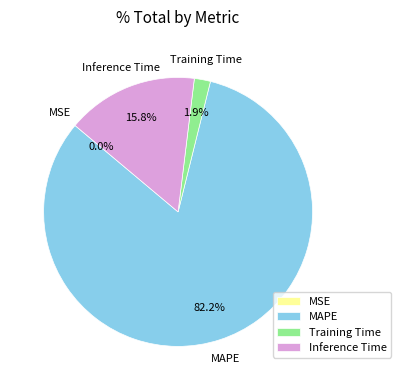

Do MAPE and Inference Time together represent more than half of the pie?

Yes